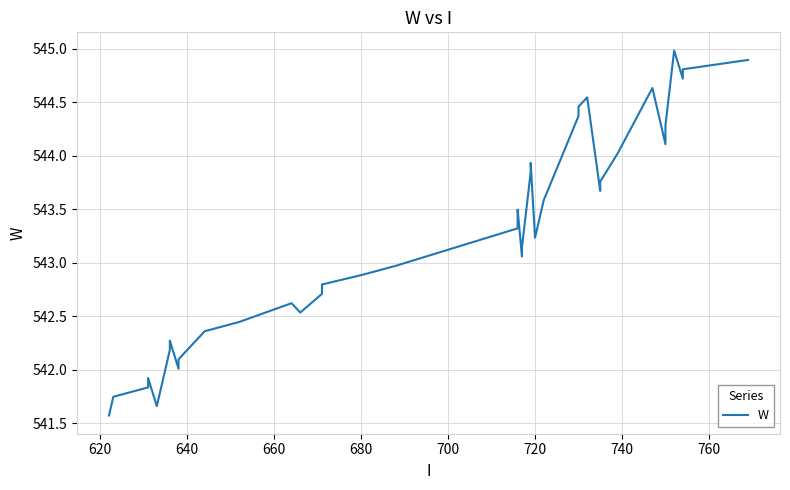

How many lines are shown in the chart?

1